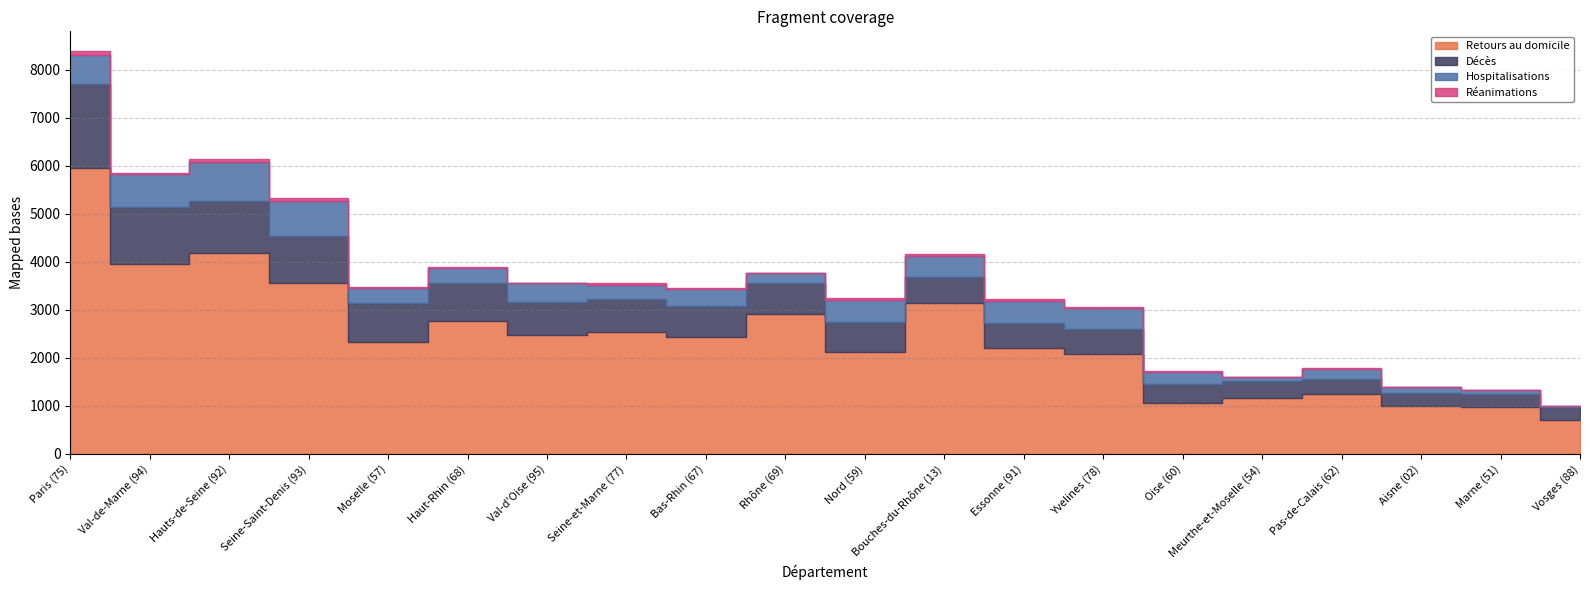

Between Val-de-Marne (94) and Haut-Rhin (68), which series saw the biggest shift?

Retours au domicile